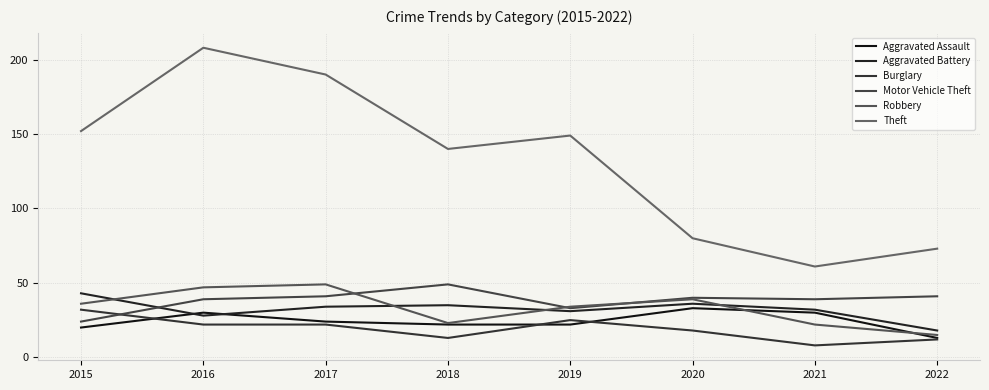

At 2021, list the series in order from largest to smallest.

Theft, Motor Vehicle Theft, Aggravated Battery, Aggravated Assault, Robbery, Burglary